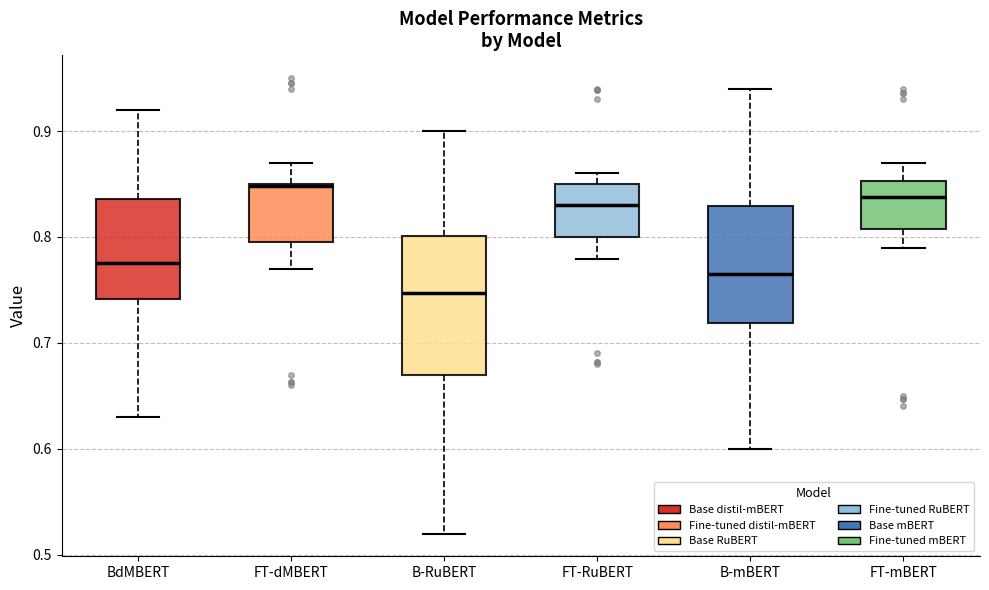

Where does the median line of the box for FT-mBERT sit on the y-axis? The values are not printed on the chart, so give them approximately, as read against the axis.

0.84